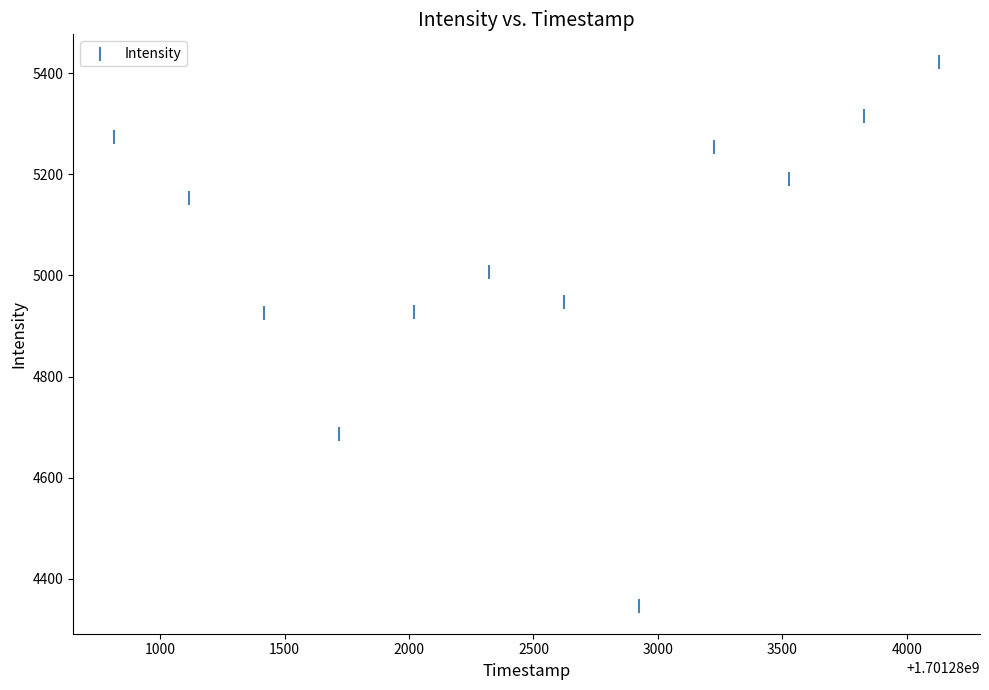

What is the average Y value?

5037.4